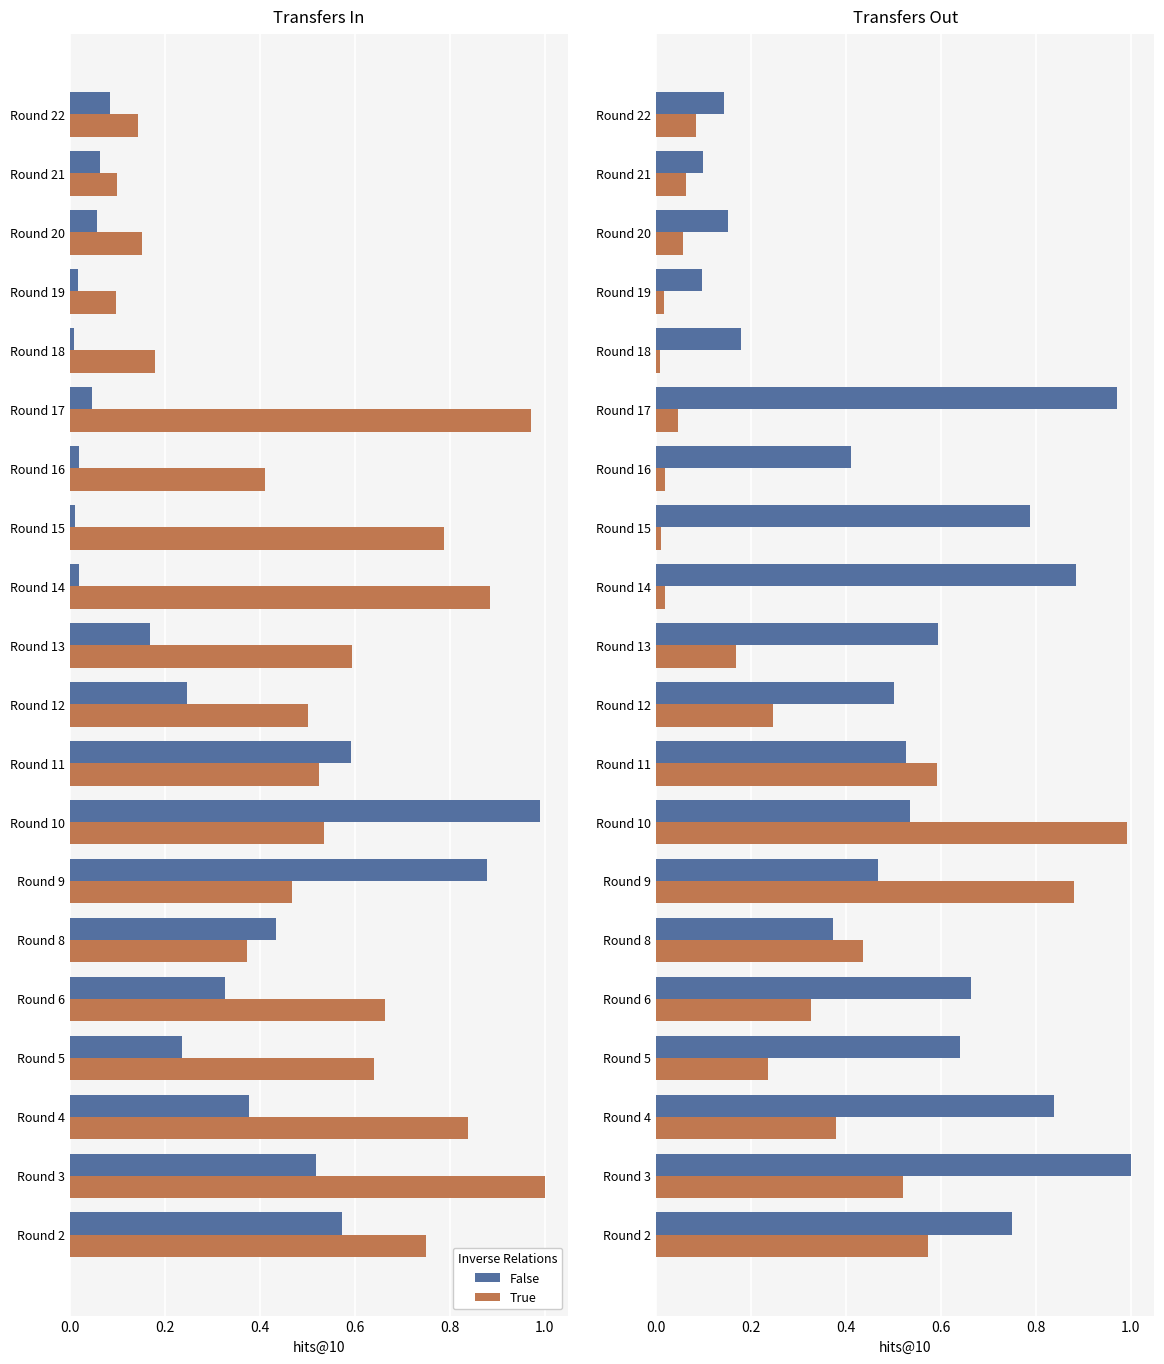

At Round 13, list the series in order from smallest to largest.

True, False